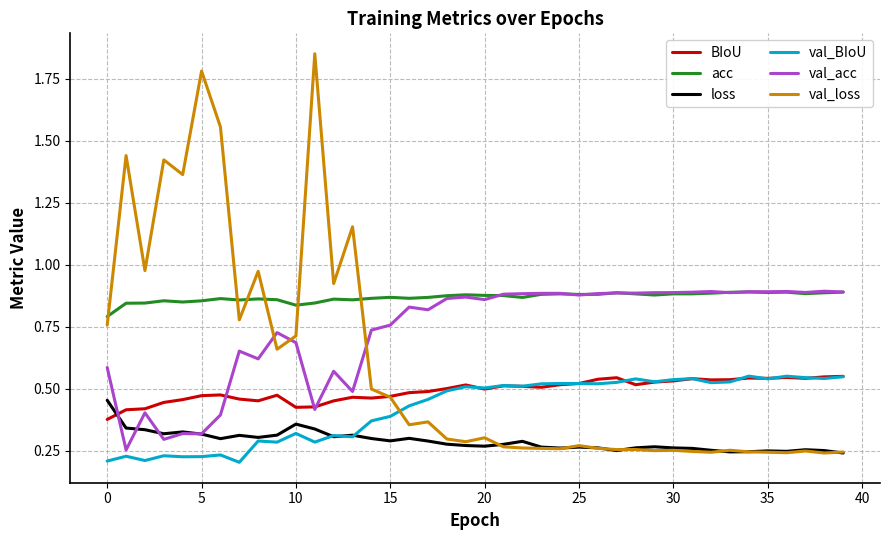

Which series has the largest range (max minus min)?

val_loss